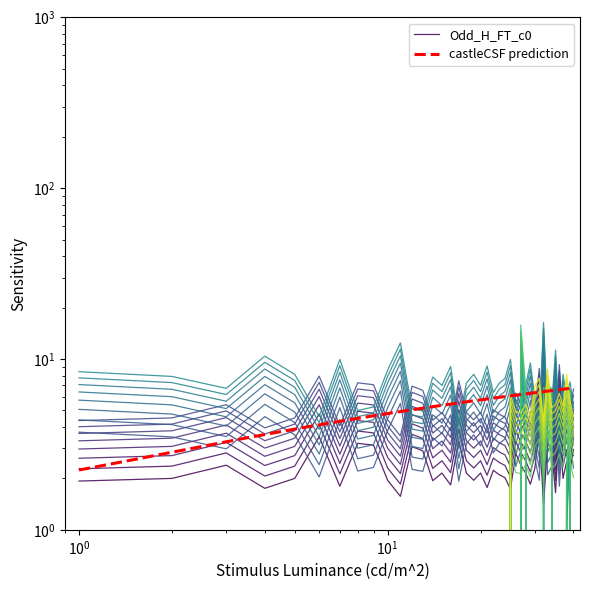

Where is the first local minimum for Odd_H_FT?

4